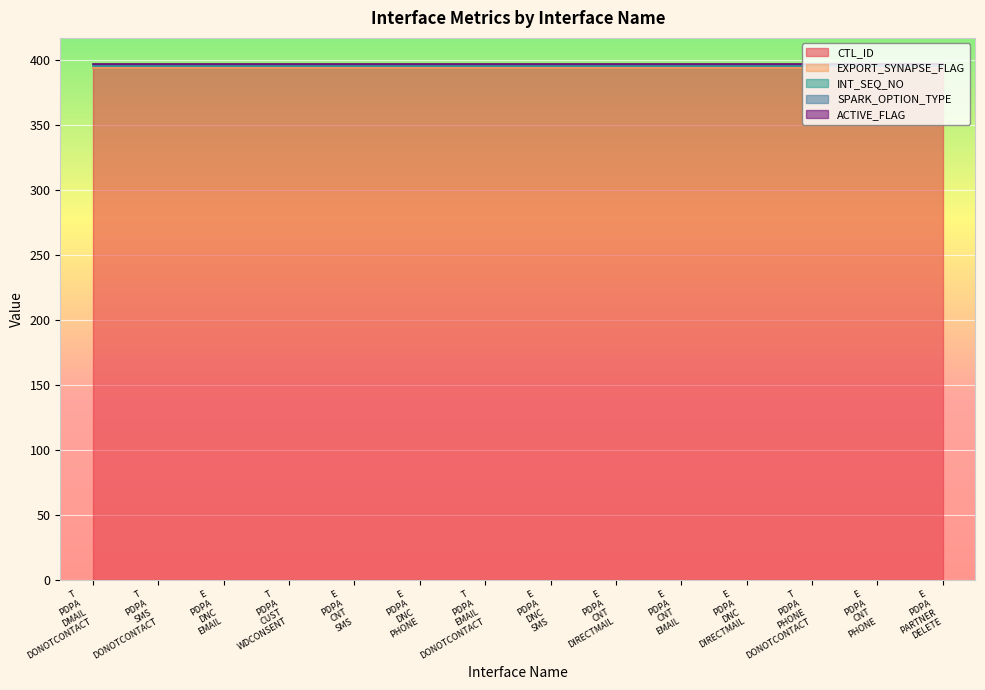

What is the average value of the SPARK_OPTION_TYPE series?

1